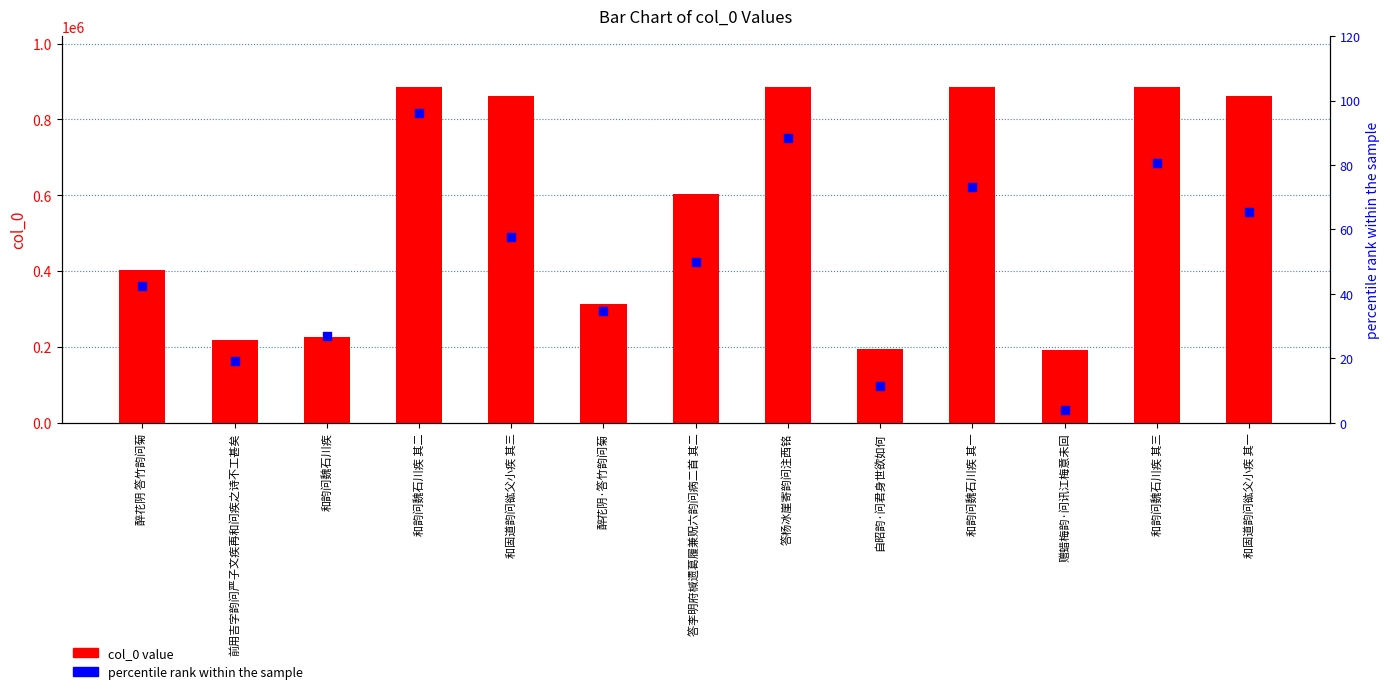

Which series reaches the minimum Y coordinate?

percentile rank within the sample